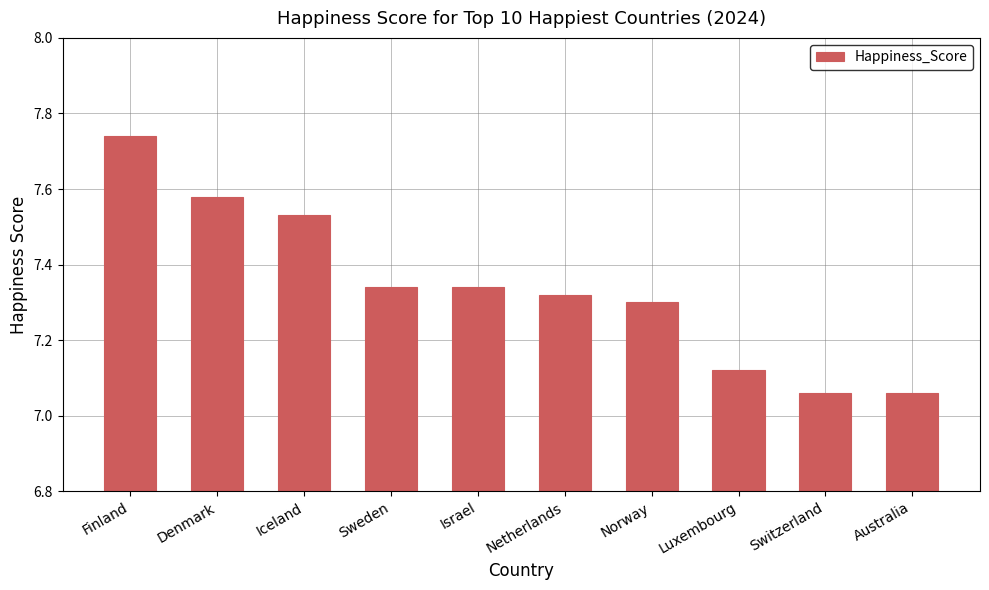

Which has a higher value, Sweden or Australia?

Sweden